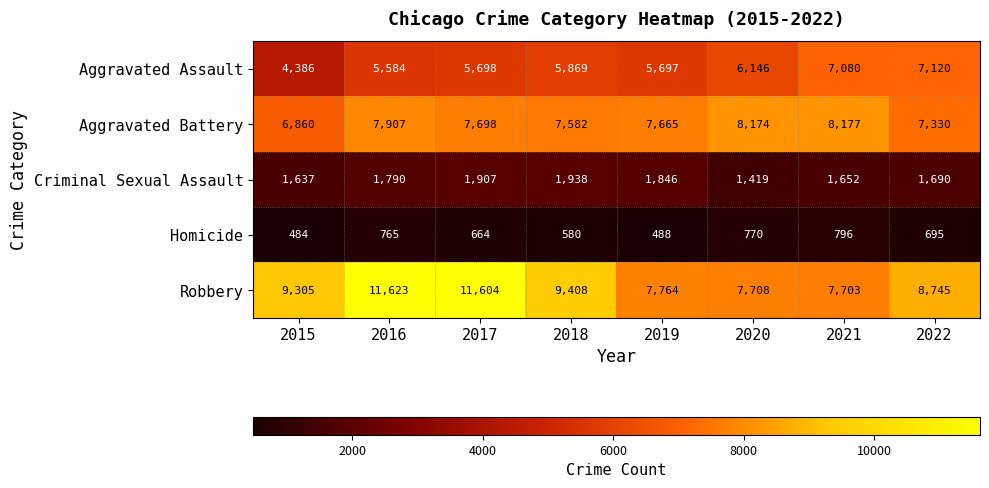

What is the greatest value displayed?

11623